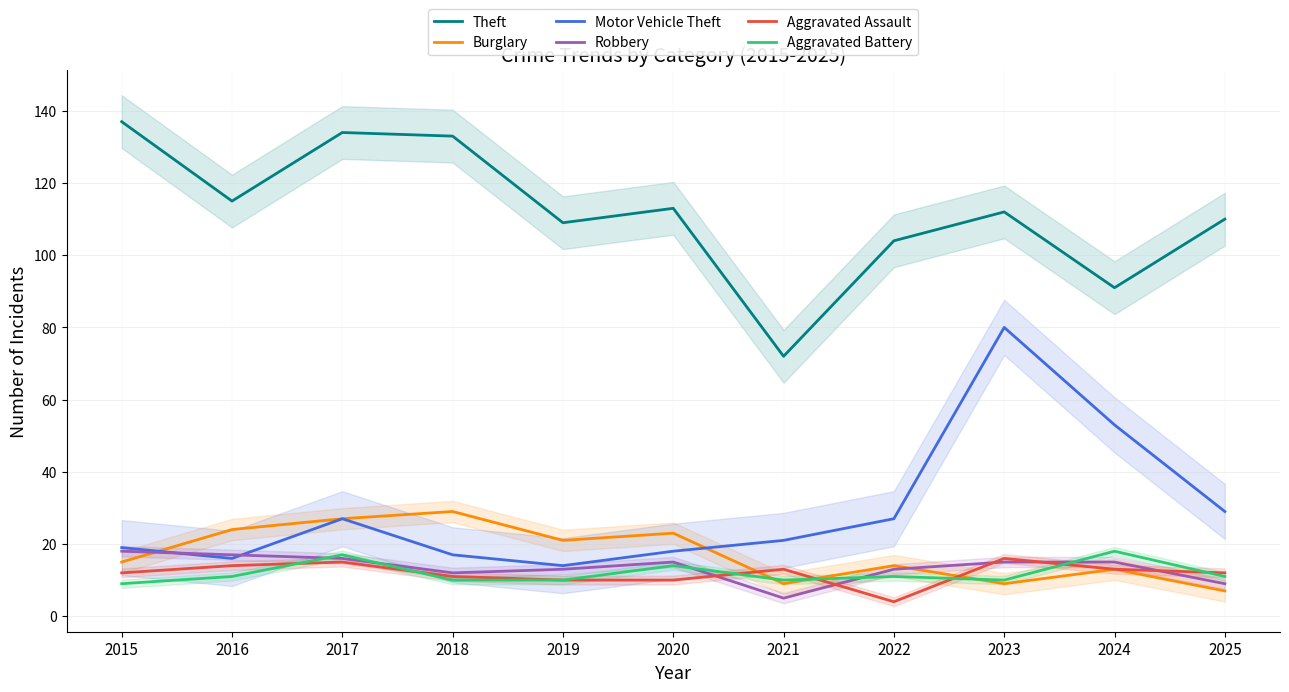

What is the difference between the Aggravated Battery values at 2018 and 2015?

1